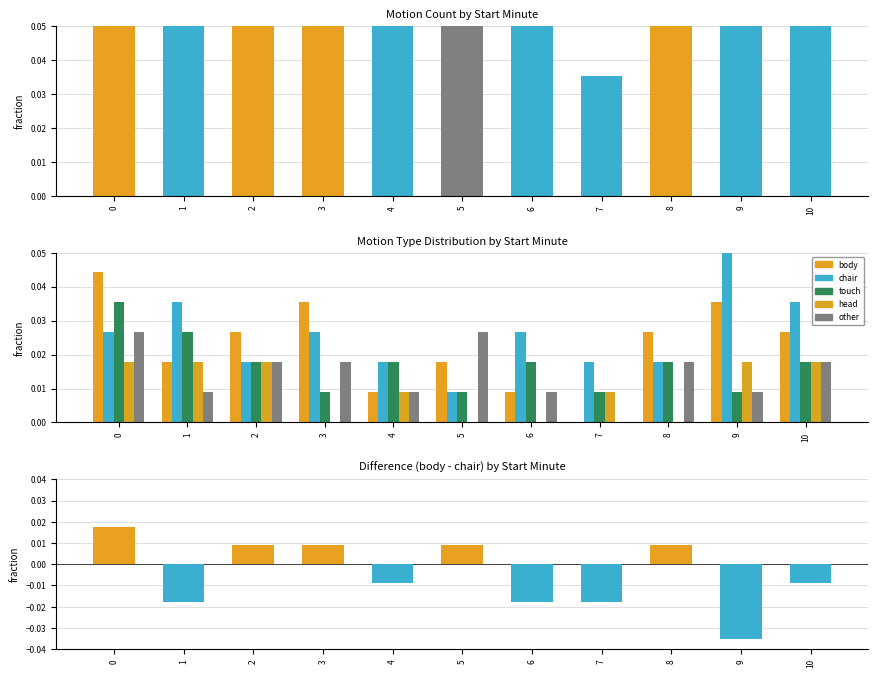

How many data points in head are above 0?

7